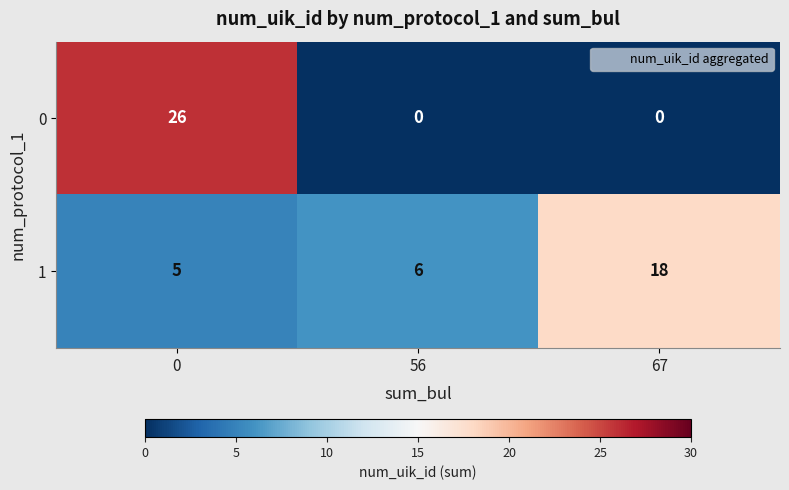

True or false: 1 has a value of 8 at 56.

False